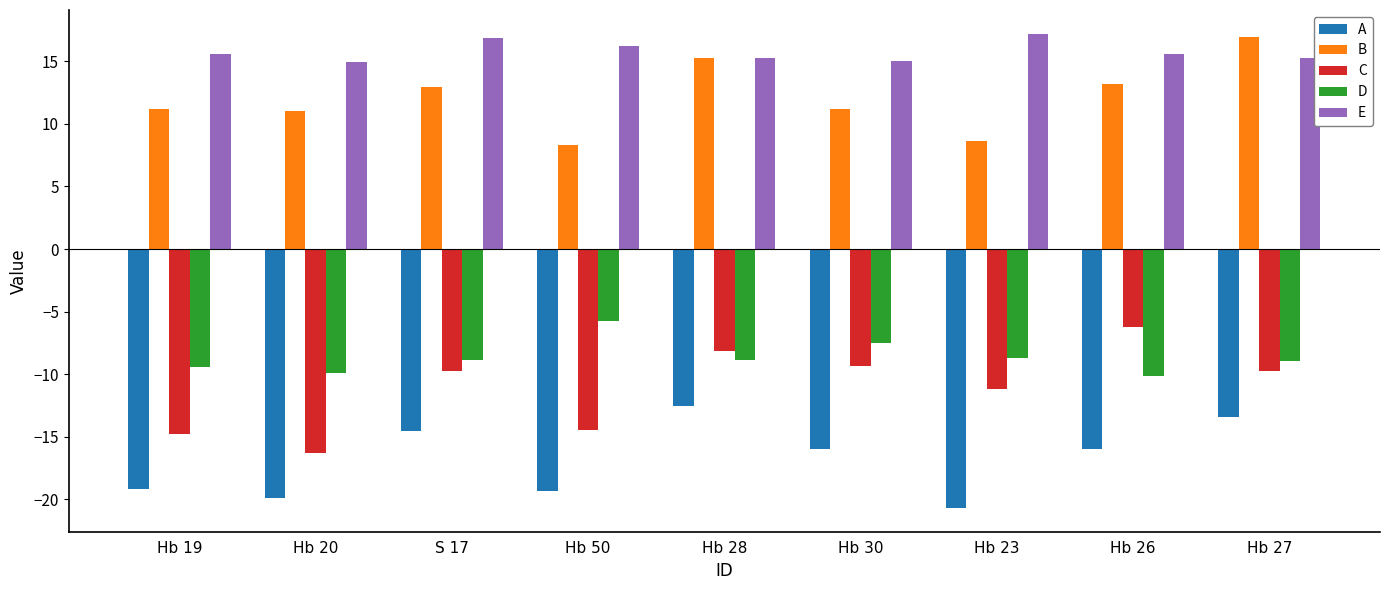

The value of E at Hb 20 is 3.1. True or false?

False